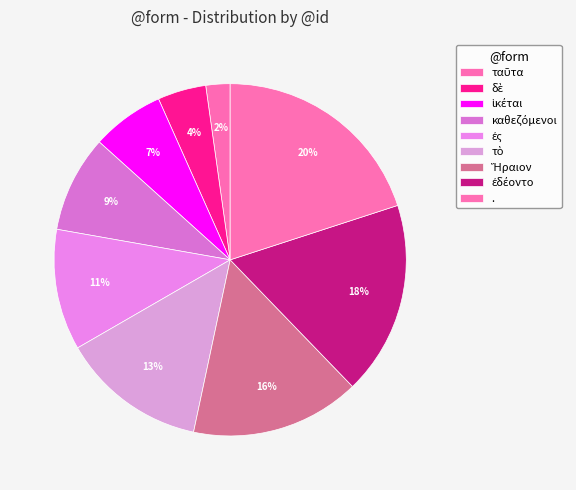

Rank the categories by value from lowest to highest.

ταῦτα, δὲ, ἱκέται, καθεζόμενοι, ἐς, τὸ, Ἥραιον, ἐδέοντο, .